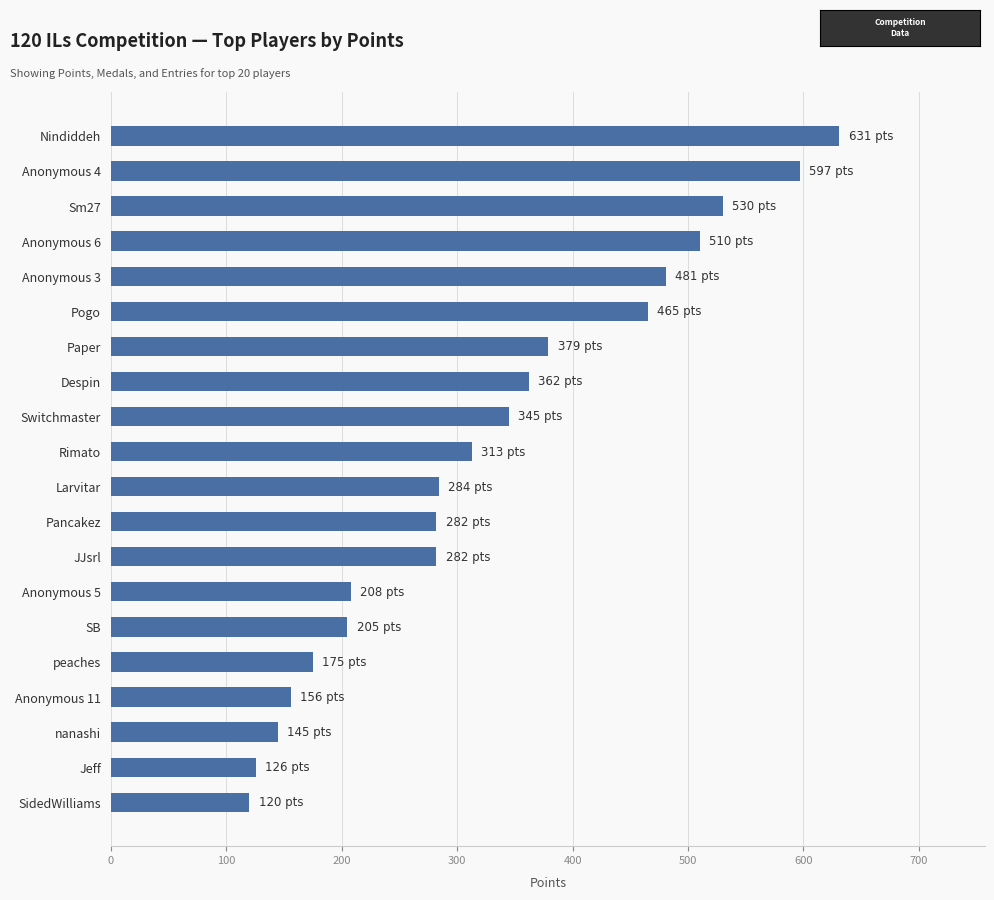

Approximately how many times larger is the value at Switchmaster compared to Paper?

0.9